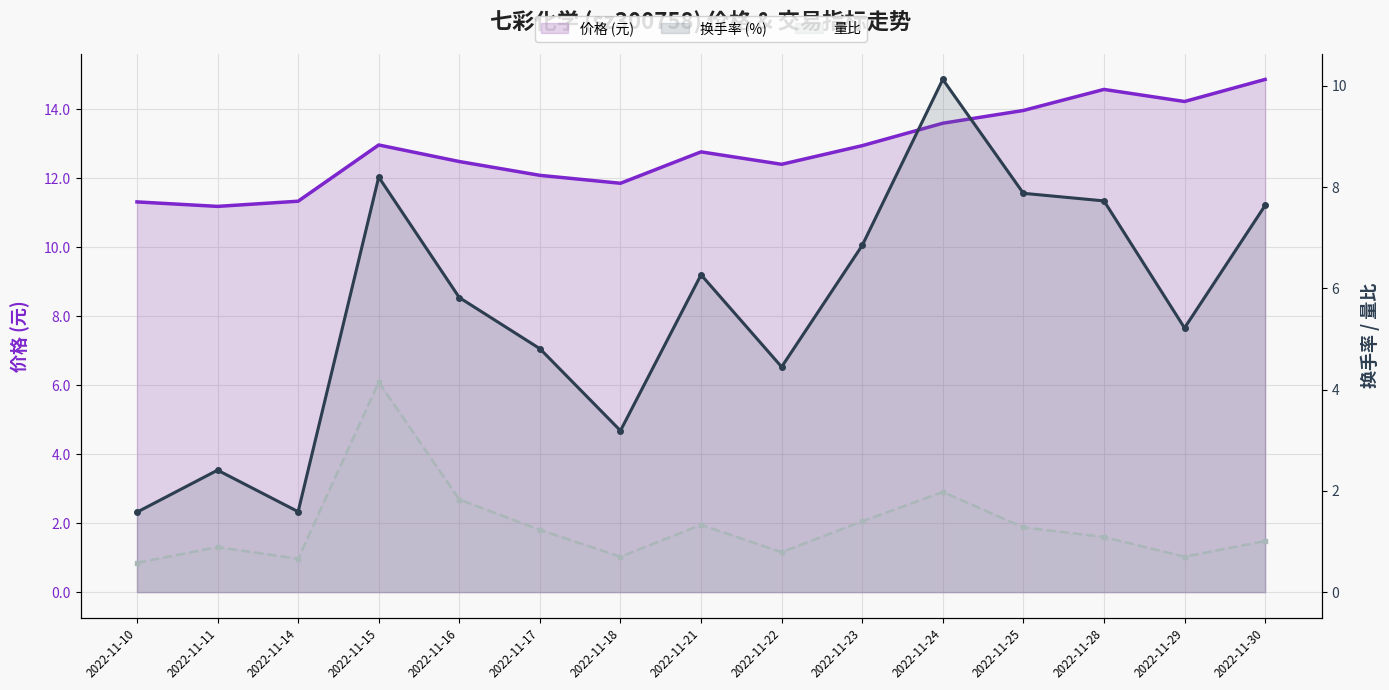

Rank the series by their average value, from highest to lowest.

价格 (元), 换手率 (%), 量比